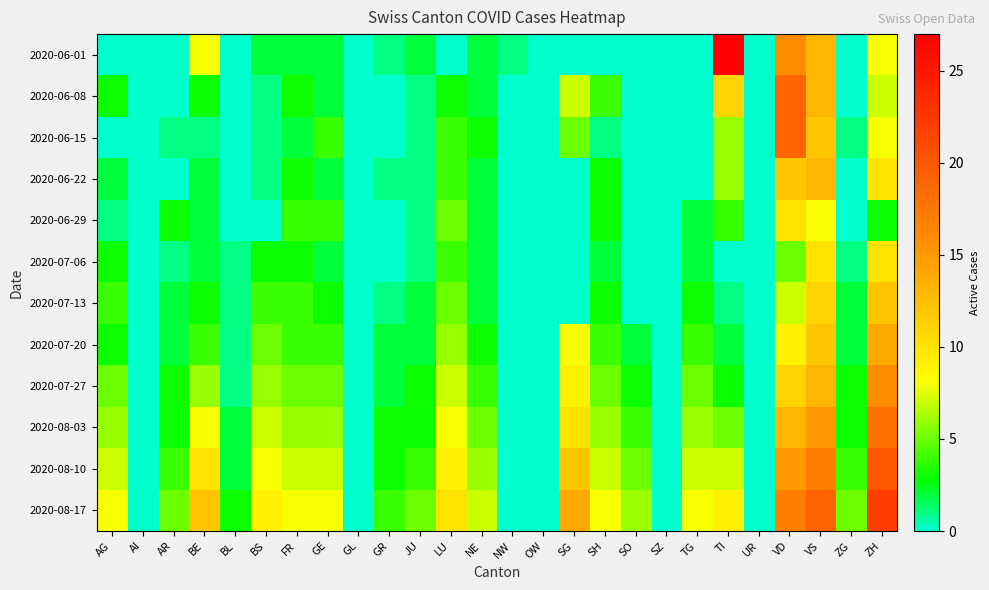

List the series in order of their peak value, lowest first.

2020-06-29, 2020-07-06, 2020-07-13, 2020-06-22, 2020-07-20, 2020-07-27, 2020-08-03, 2020-06-08, 2020-06-15, 2020-08-10, 2020-08-17, 2020-06-01